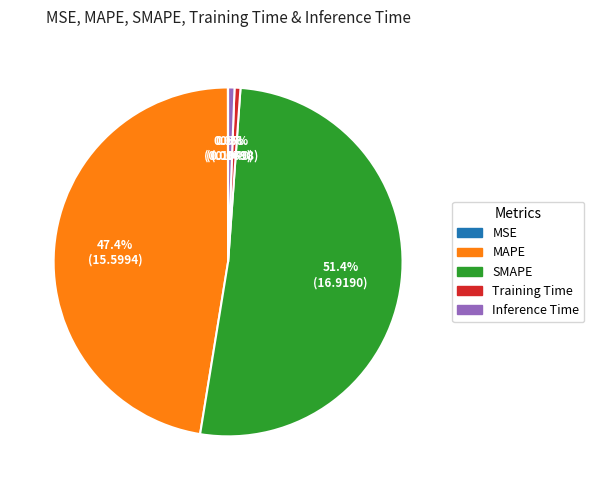

Which has a higher value, Inference Time or SMAPE?

SMAPE